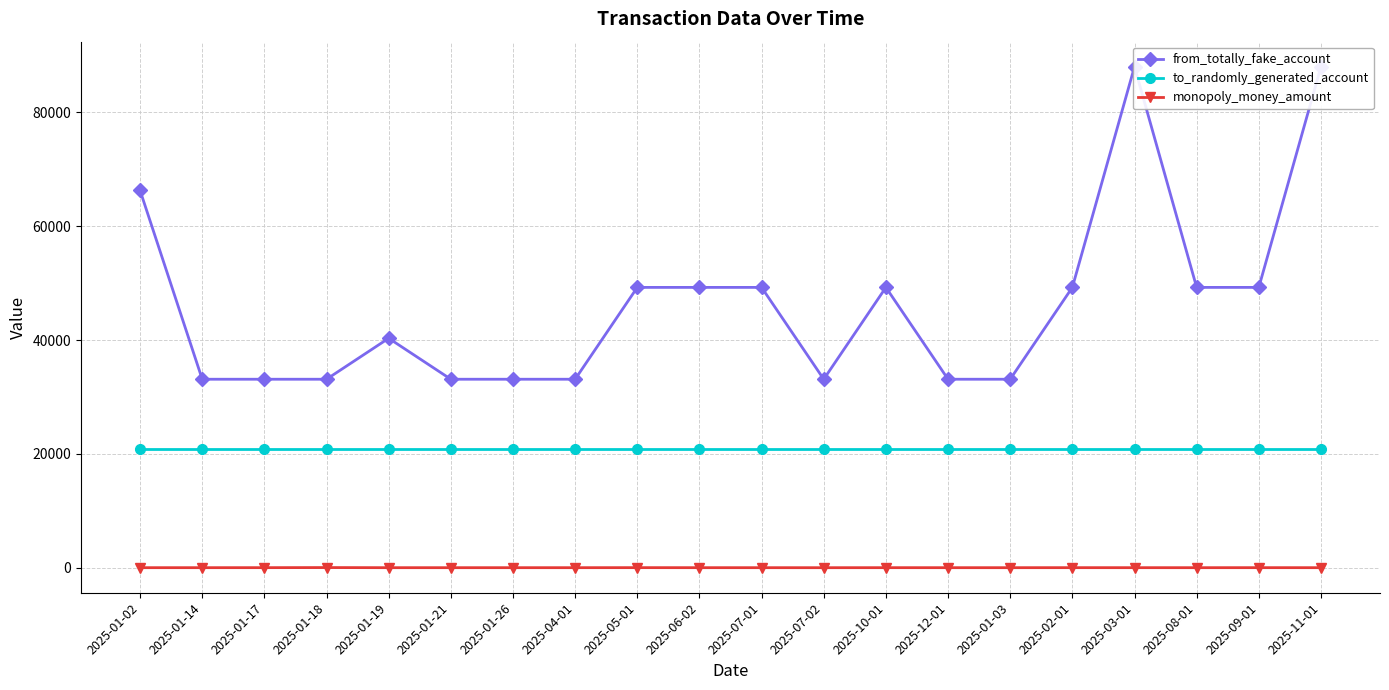

Is the value of from_totally_fake_account at 2025-01-17 greater than the value of monopoly_money_amount at 2025-02-01?

Yes